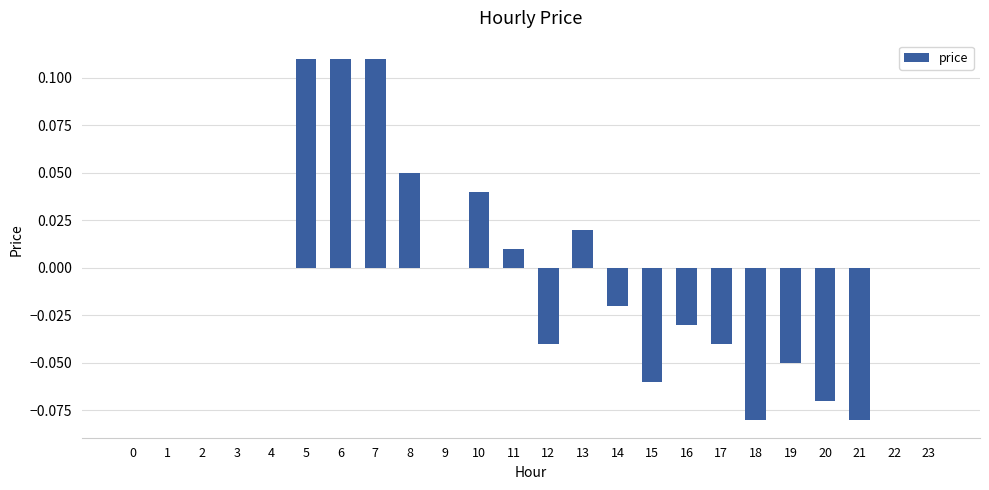

The value at 22 is 0.0. True or false?

True